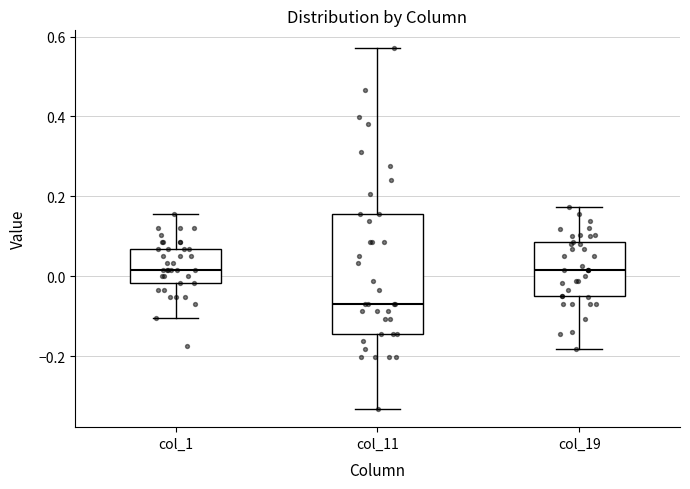

Reading left to right, transcribe this box plot: for each box, give where its median line is, the range the box spans, and where its two whiskers end, as read against the y-axis. The values are not printed on the chart, so give them approximately, as read against the axis.

col_1: median 0.02, box -0.02 to 0.06, whiskers -0.10 to 0.16
col_11: median -0.06, box -0.14 to 0.16, whiskers -0.34 to 0.58
col_19: median 0.02, box -0.04 to 0.08, whiskers -0.18 to 0.18